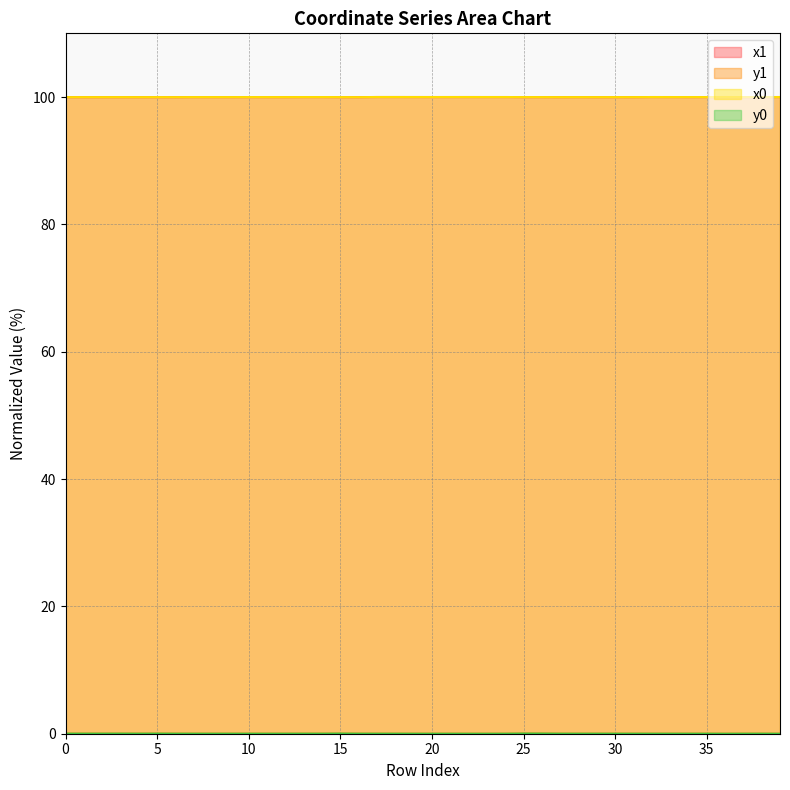

Which category has the lowest value in the y1 series?

36